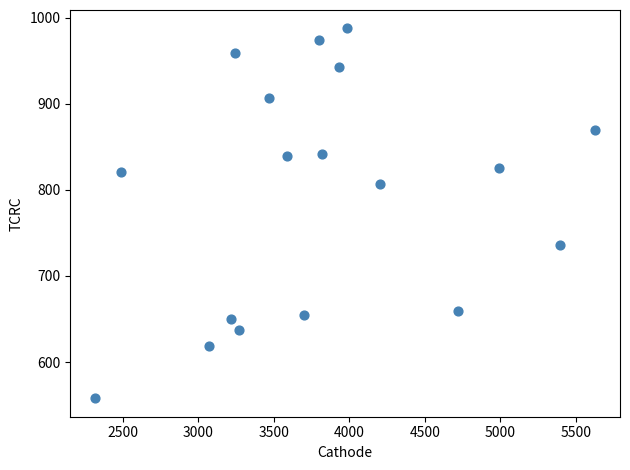

What is the range of X values (max minus min)?

3309.9